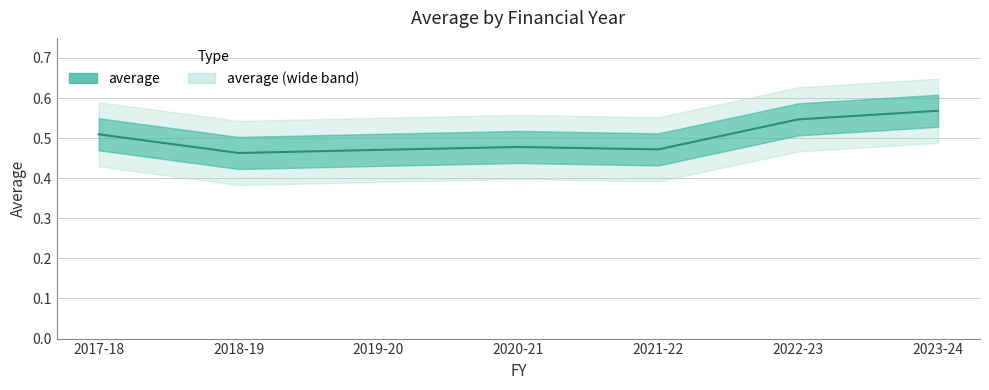

Read the value at 2017-18.

0.5